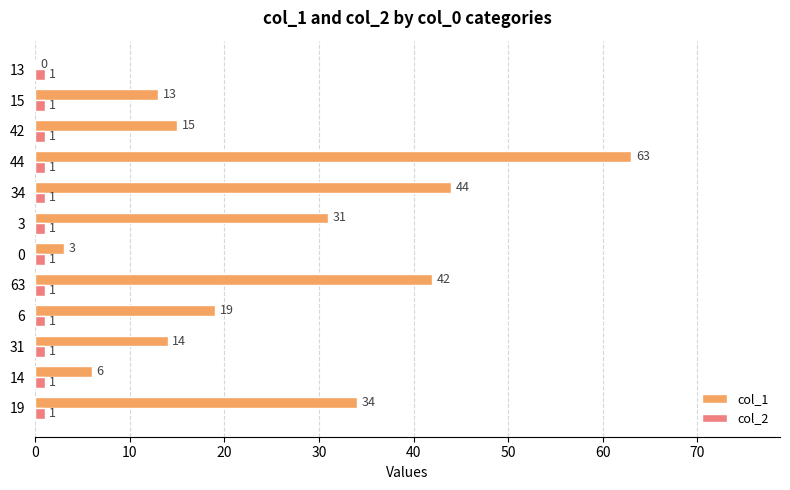

Which series changed the most between 0 and 42?

col_1